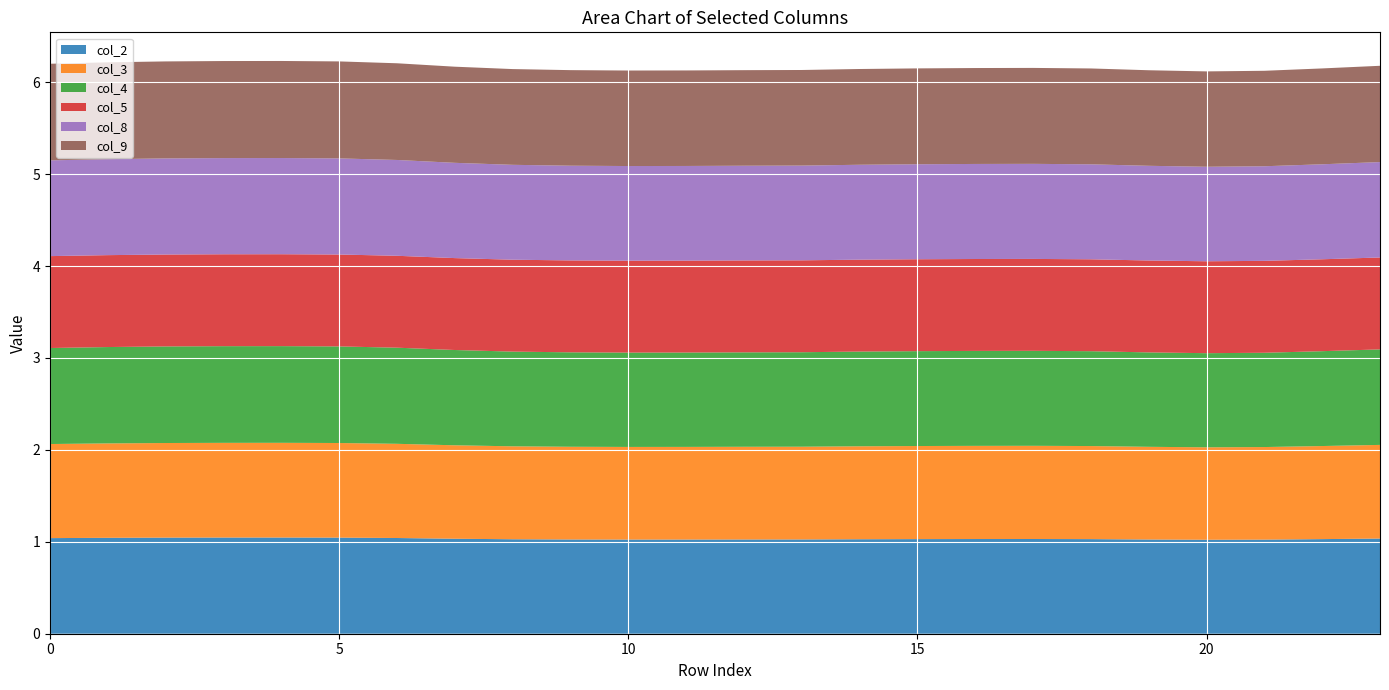

Reading right to left, extract all data points from this chart.

col_2: 23=1.0	22=1.0	21=1.0	20=1.0	19=1.0	18=1.0	17=1.0	16=1.0	15=1.0	14=1.0	13=1.0	12=1.0	11=1.0	10=1.0	9=1.0	8=1.0	7=1.0	6=1.0	5=1.0	4=1.0	3=1.0	2=1.0	1=1.0	0=1.0
col_3: 23=1.0	22=1.0	21=1.0	20=1.0	19=1.0	18=1.0	17=1.0	16=1.0	15=1.0	14=1.0	13=1.0	12=1.0	11=1.0	10=1.0	9=1.0	8=1.0	7=1.0	6=1.0	5=1.0	4=1.0	3=1.0	2=1.0	1=1.0	0=1.0
col_4: 23=1.0	22=1.0	21=1.0	20=1.0	19=1.0	18=1.0	17=1.0	16=1.0	15=1.0	14=1.0	13=1.0	12=1.0	11=1.0	10=1.0	9=1.0	8=1.0	7=1.0	6=1.0	5=1.1	4=1.1	3=1.1	2=1.1	1=1.0	0=1.0
col_5: 23=1.0	22=1.0	21=1.0	20=1.0	19=1.0	18=1.0	17=1.0	16=1.0	15=1.0	14=1.0	13=1.0	12=1.0	11=1.0	10=1.0	9=1.0	8=1.0	7=1.0	6=1.0	5=1.0	4=1.0	3=1.0	2=1.0	1=1.0	0=1.0
col_8: 23=1.0	22=1.0	21=1.0	20=1.0	19=1.0	18=1.0	17=1.0	16=1.0	15=1.0	14=1.0	13=1.0	12=1.0	11=1.0	10=1.0	9=1.0	8=1.0	7=1.0	6=1.0	5=1.0	4=1.0	3=1.0	2=1.0	1=1.0	0=1.0
col_9: 23=1.0	22=1.0	21=1.0	20=1.0	19=1.0	18=1.0	17=1.0	16=1.0	15=1.0	14=1.0	13=1.0	12=1.0	11=1.0	10=1.0	9=1.0	8=1.0	7=1.0	6=1.1	5=1.1	4=1.1	3=1.1	2=1.1	1=1.1	0=1.1